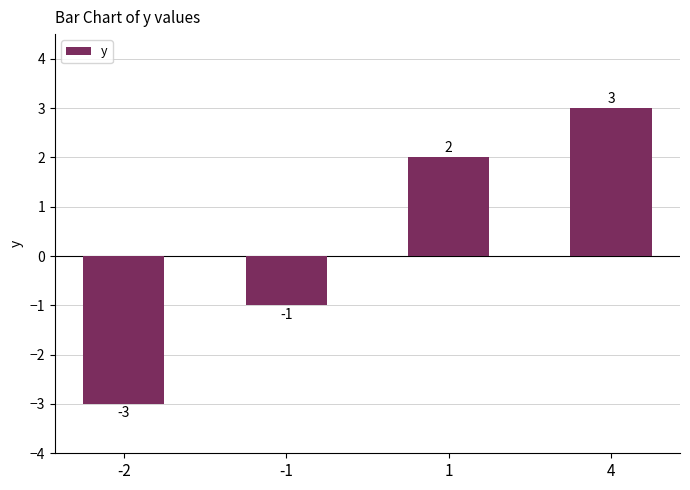

How many series are shown in this chart?

1